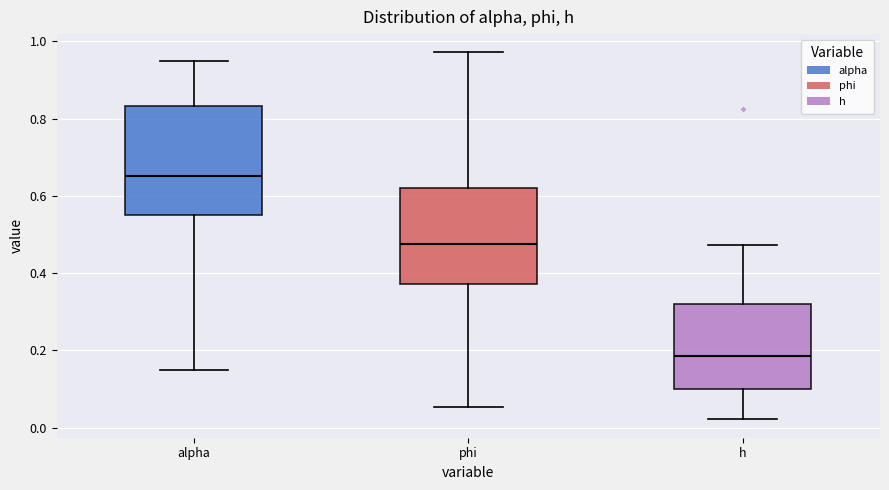

Which box has the highest median line?

alpha